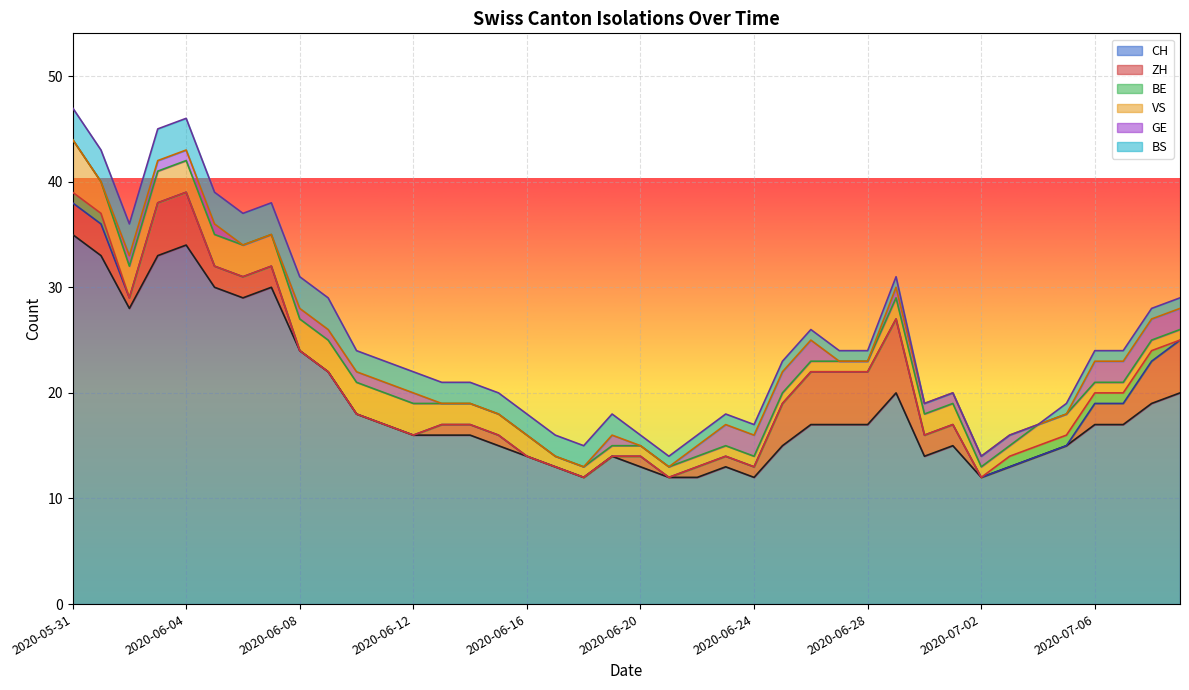

Is it true that ZH equals 1 at 2020-06-24?

False